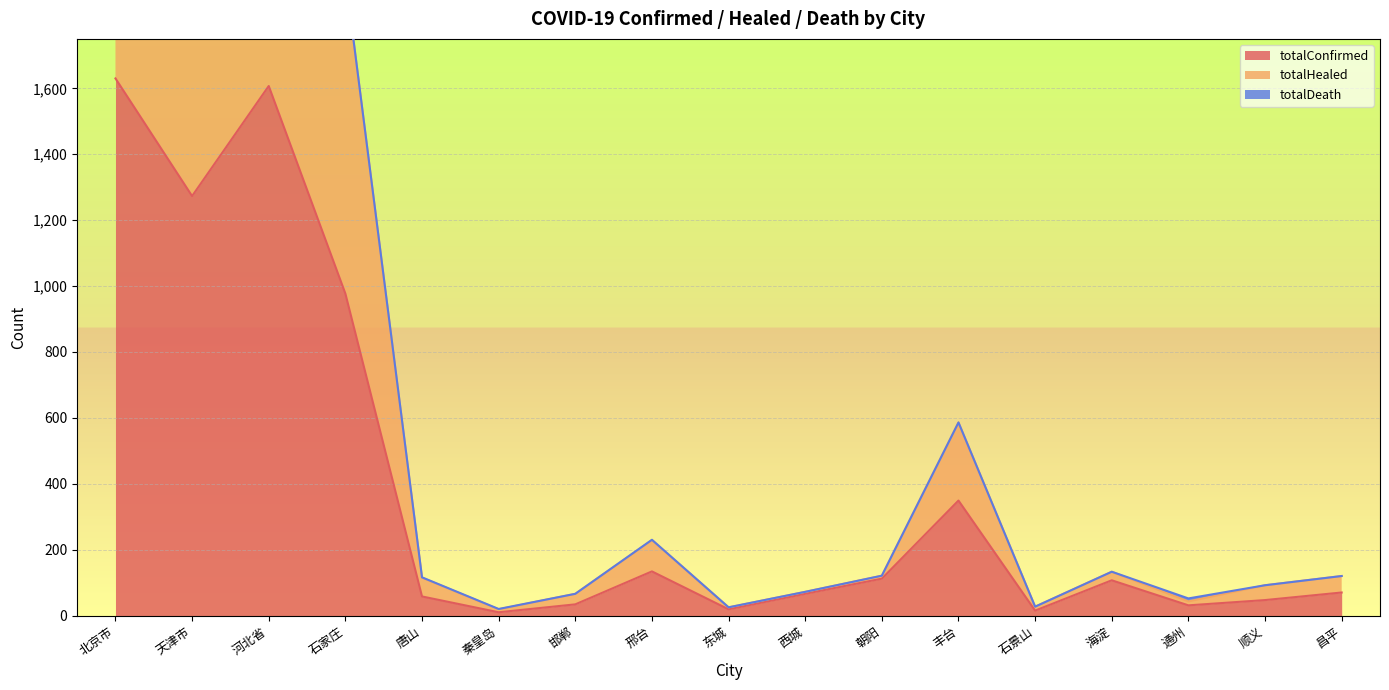

List the labels in order of totalHealed value, largest first.

河北省, 北京市, 天津市, 石家庄, 丰台, 邢台, 海淀, 朝阳, 昌平, 唐山, 顺义, 西城, 邯郸, 通州, 石景山, 东城, 秦皇岛